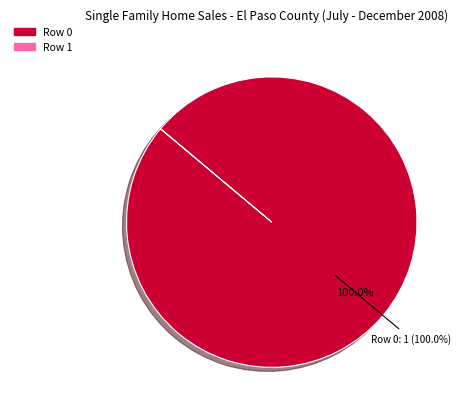

The Row 0 slice represents 99% of the pie. True or false?

False